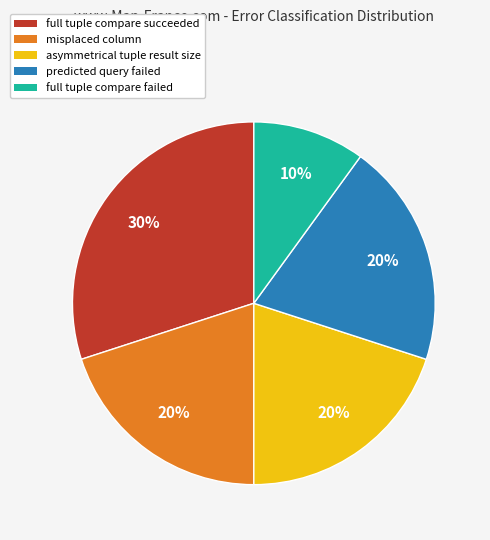

Is there any slice that represents more than half of the pie?

No